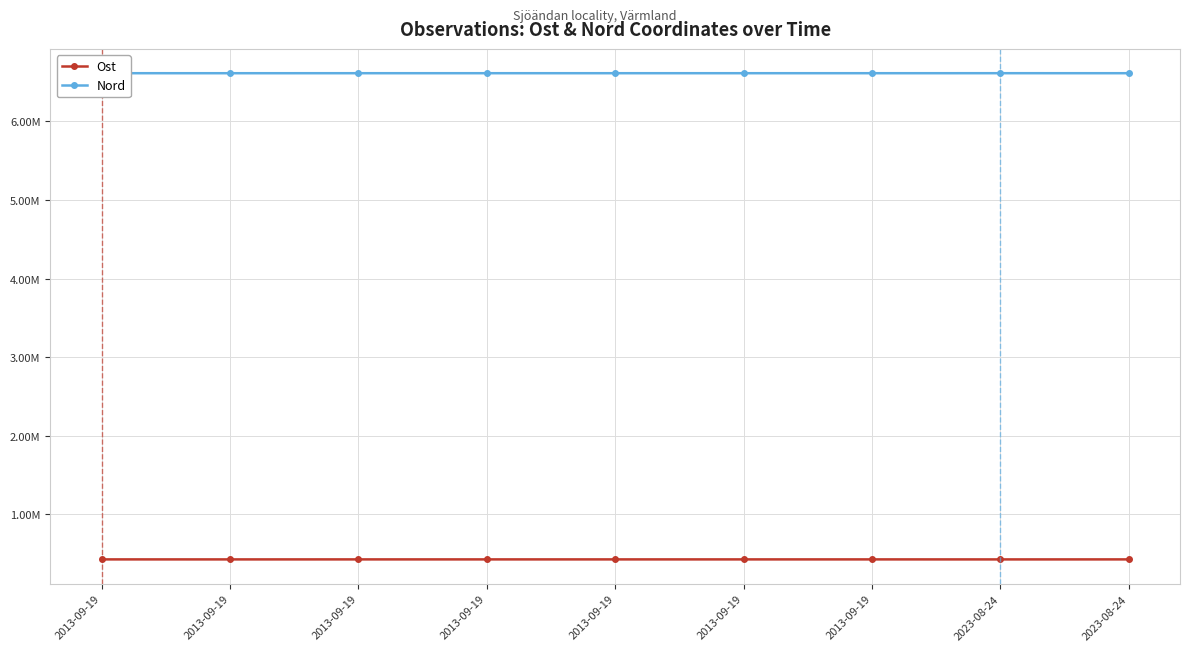

What are all the series names shown in the legend?

Ost, Nord